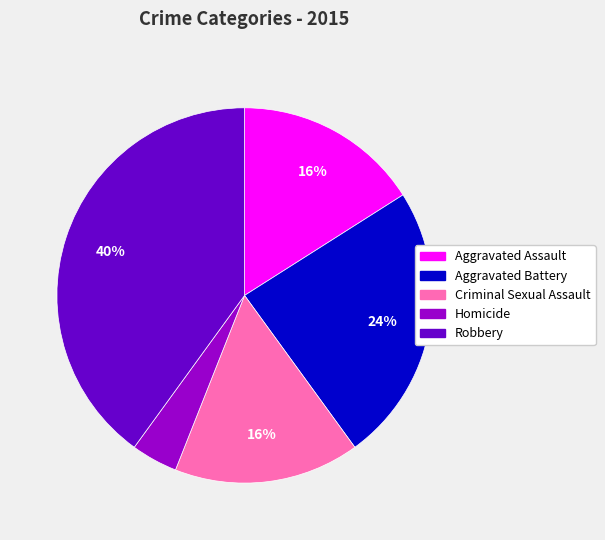

Which slice is the largest?

Robbery